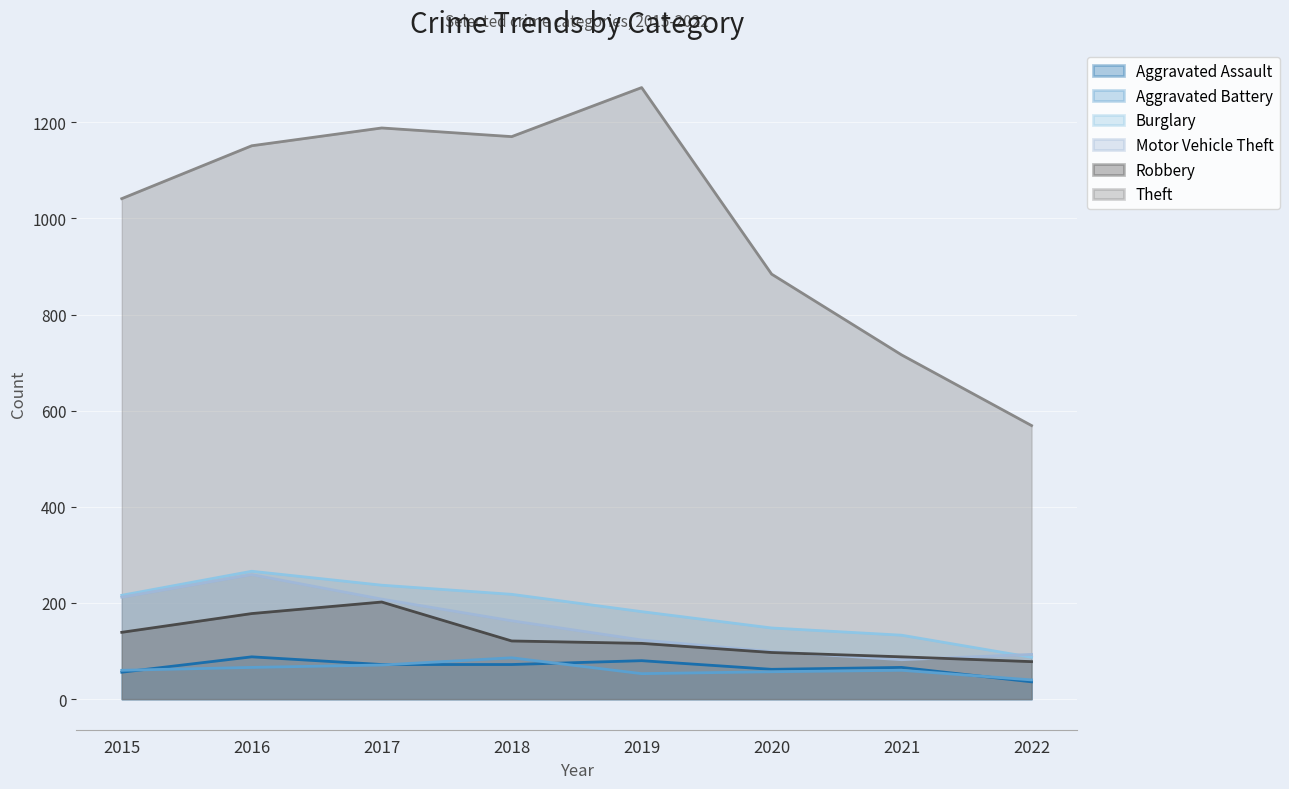

At which category is the sum across all series the highest?

2016